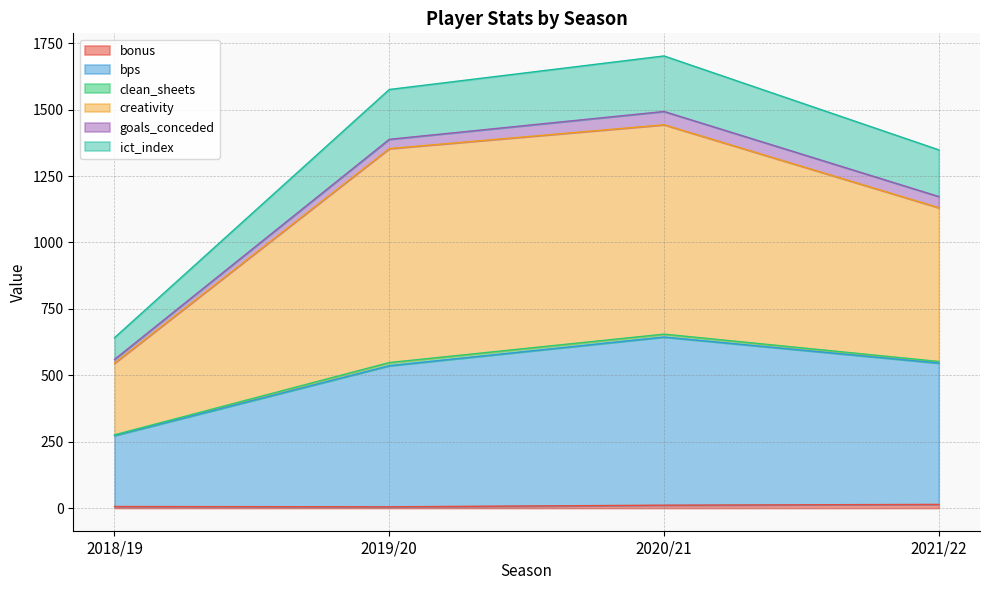

What is the value of the ict_index point at the 4th from the left?

1348.7